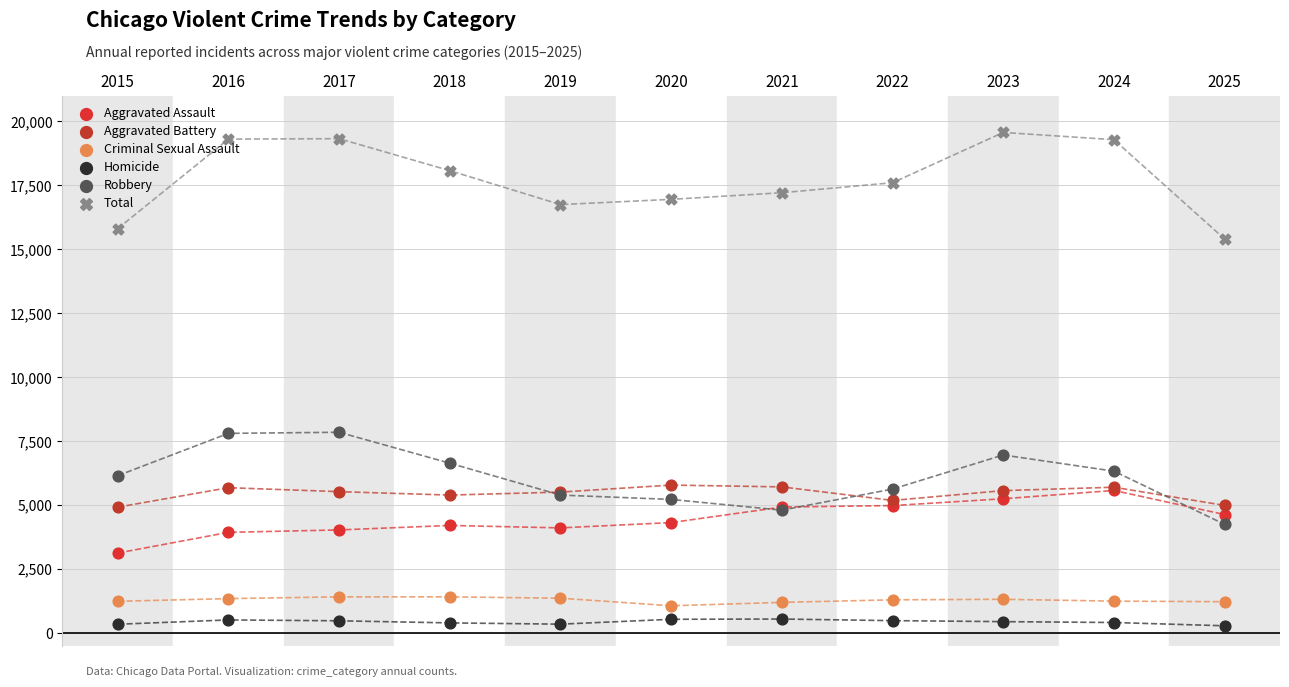

Is the value of Aggravated Assault at 2024 greater than the value of Aggravated Battery at 2015?

Yes